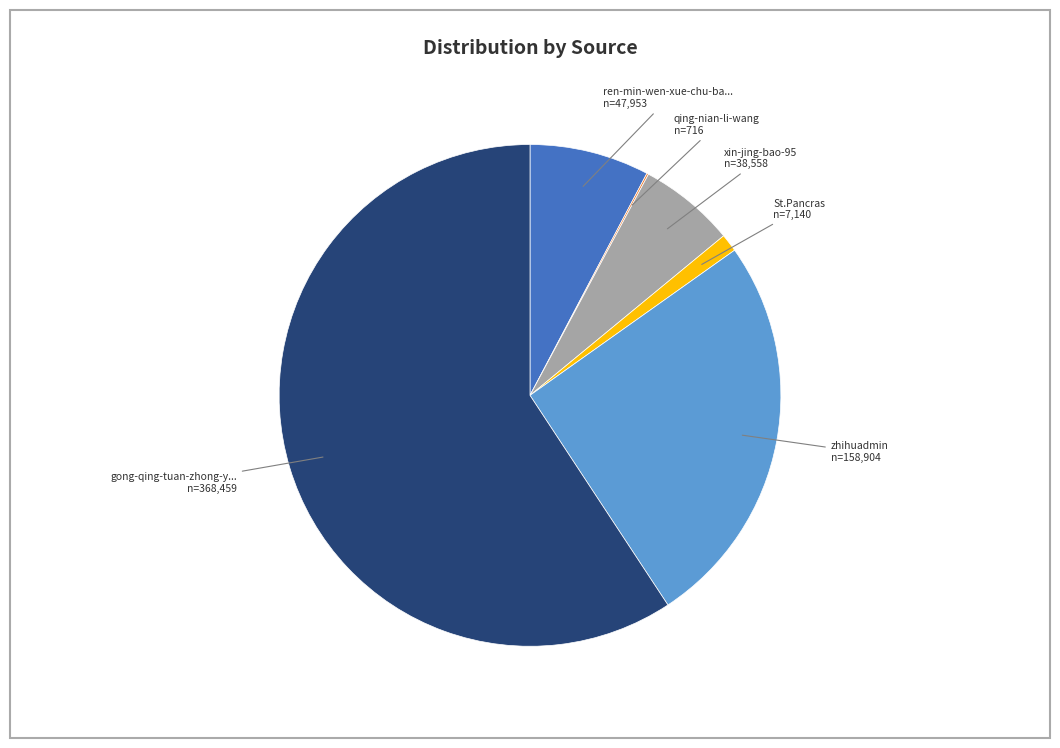

Is there a majority slice in this chart?

Yes